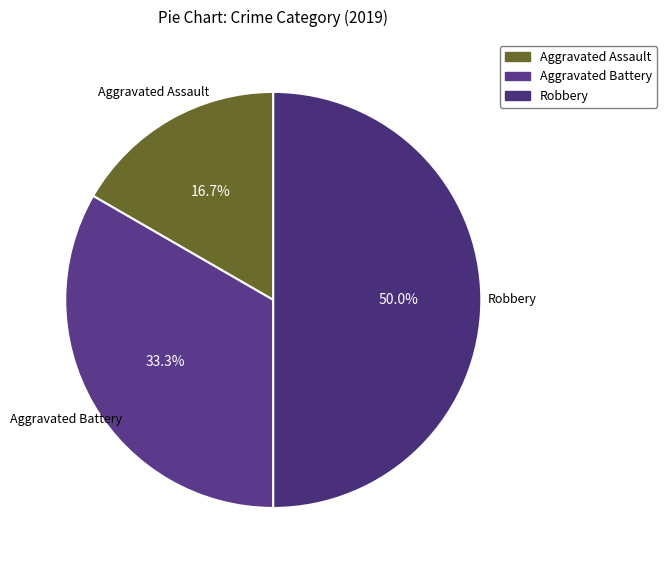

Is Aggravated Assault the majority of the pie?

No